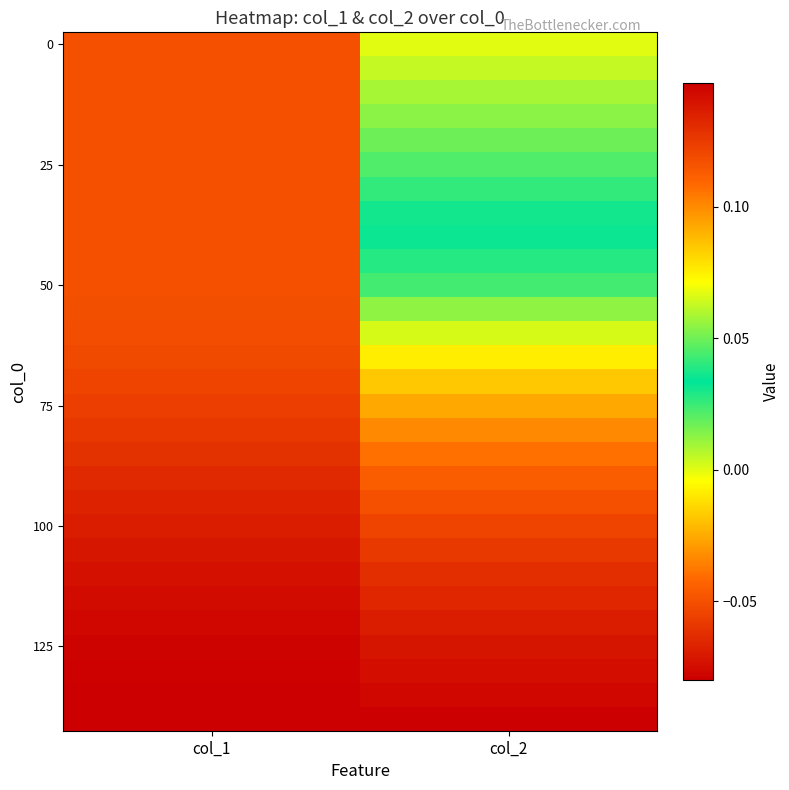

Which category has the highest value across all series?

col_2